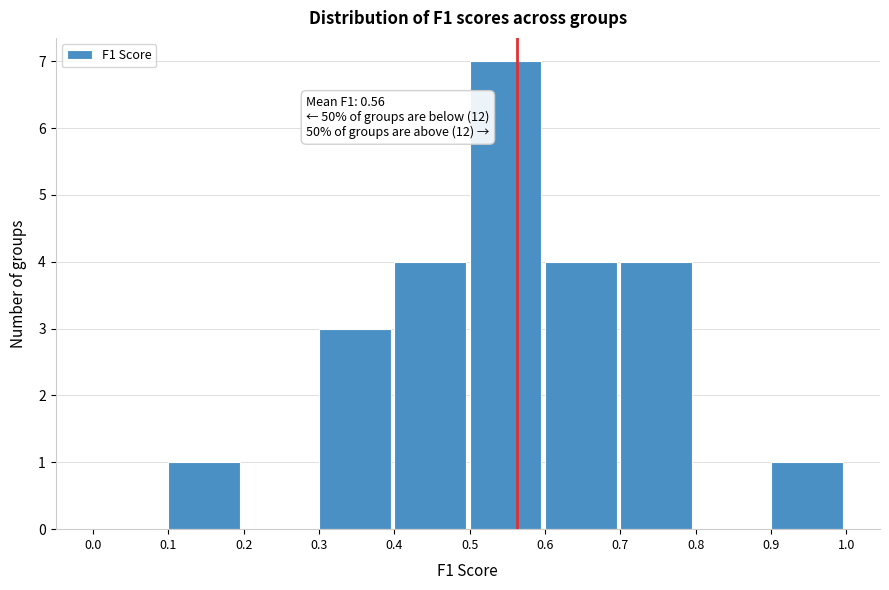

Over which range of the x-axis is the bar tallest?

0.5 to 0.6